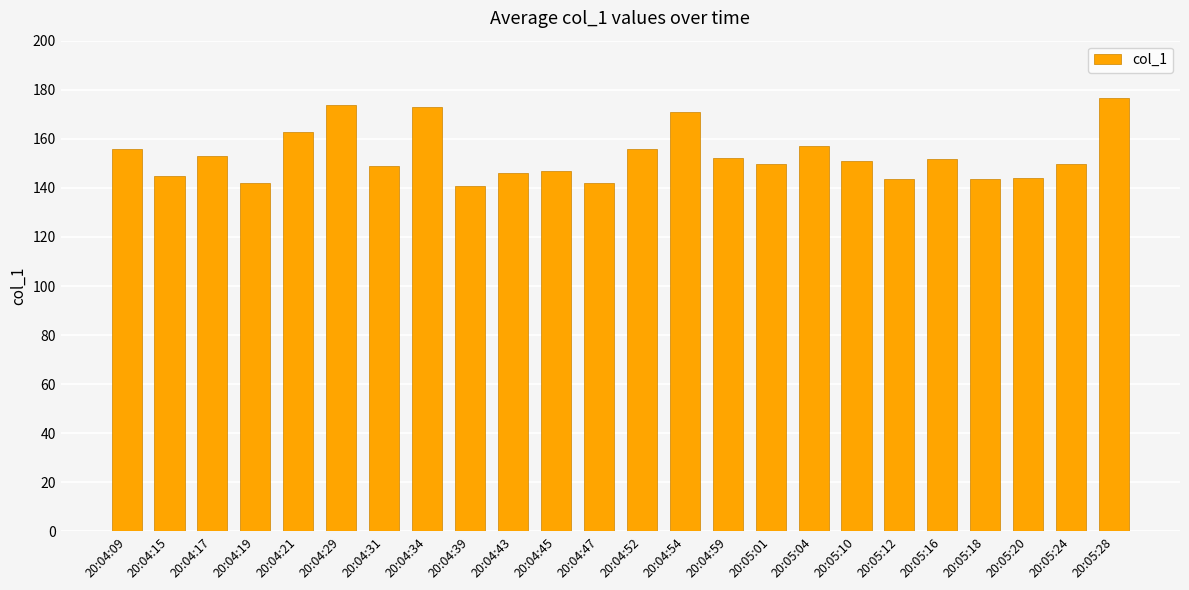

What is the difference between the maximum and minimum values?

36.0